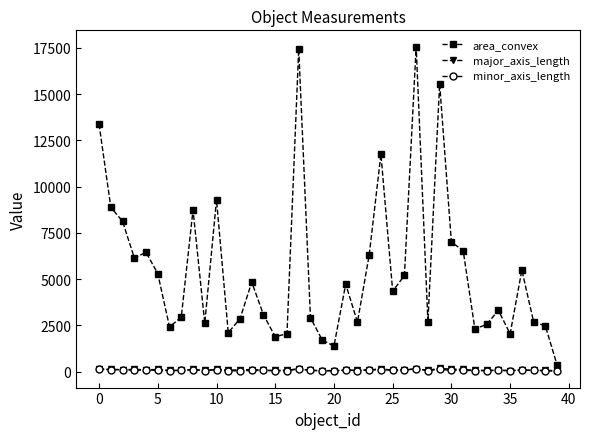

True or false: major_axis_length and area_convex cross at least once.

False